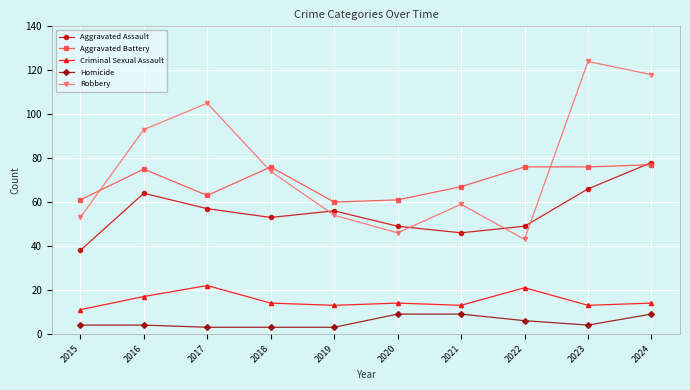

True or false: Homicide has a value of 9 at 2020.

True